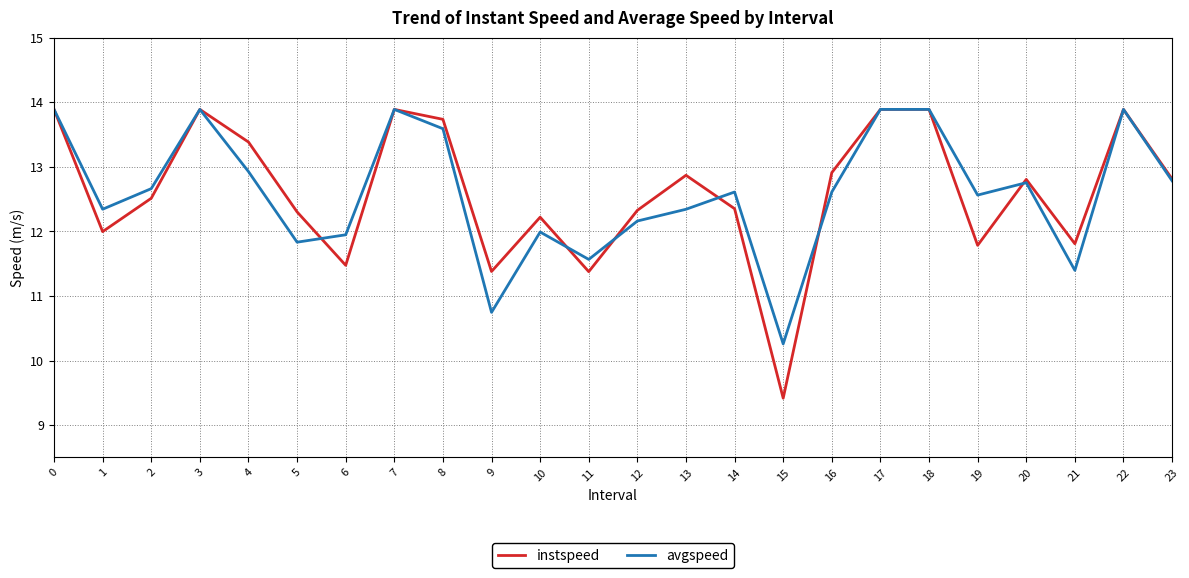

Which series has the widest spread of values?

instspeed